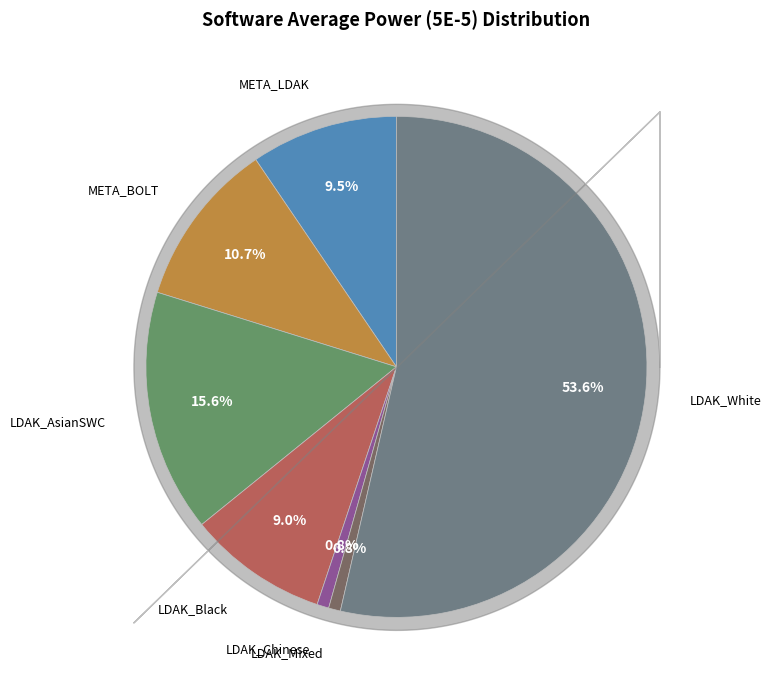

Does any single category account for the majority?

Yes